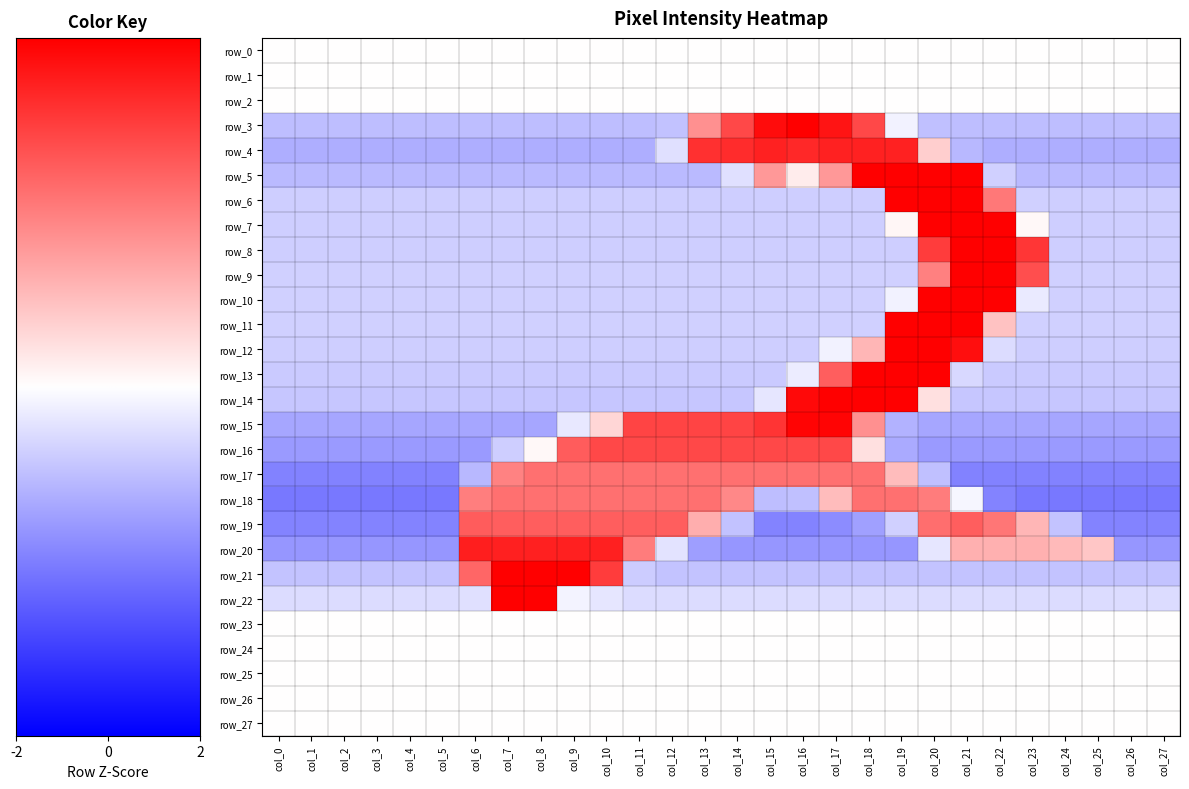

How many values in the row_5 series are below 0?

21